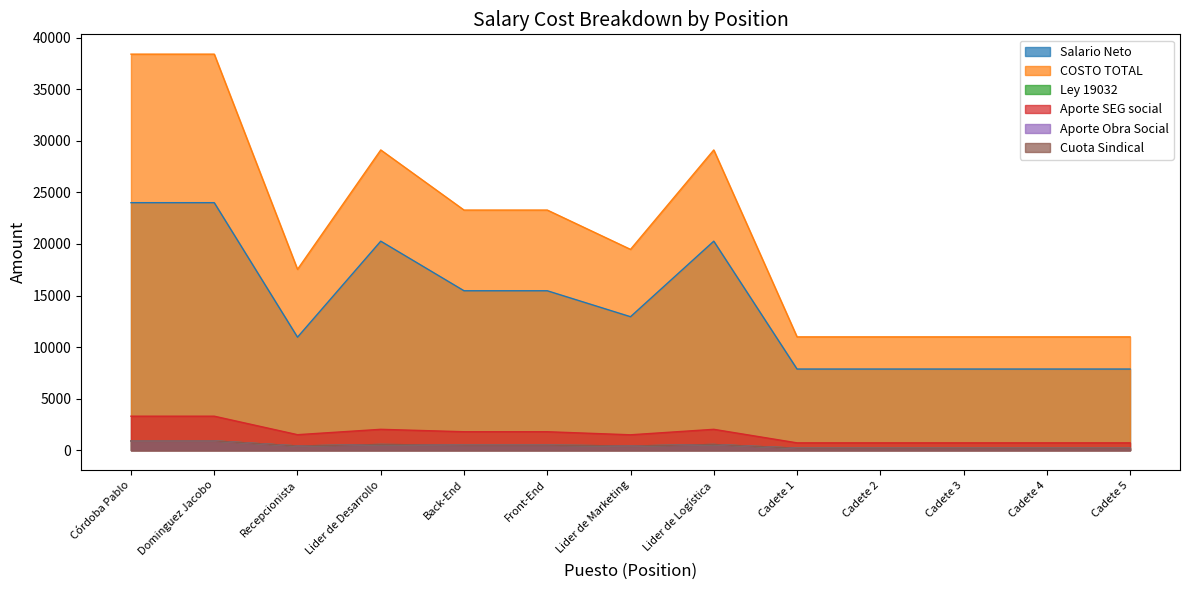

Count the number of data series in this chart.

6